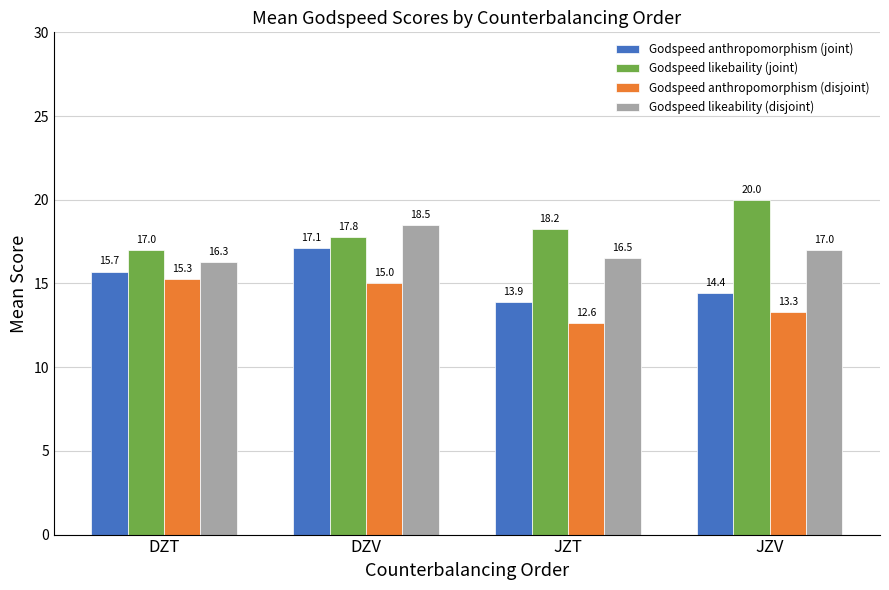

At which category is the sum across all series the highest?

DZV